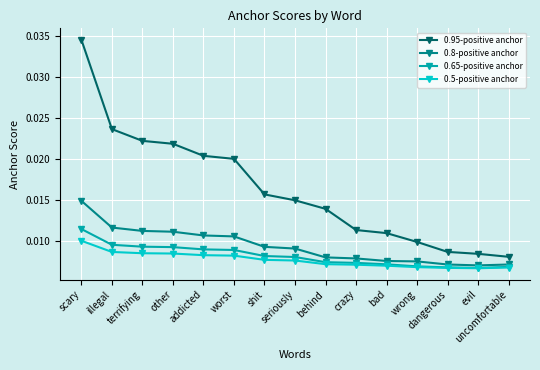

Between behind and crazy, which series saw the biggest shift?

0.95-positive anchor